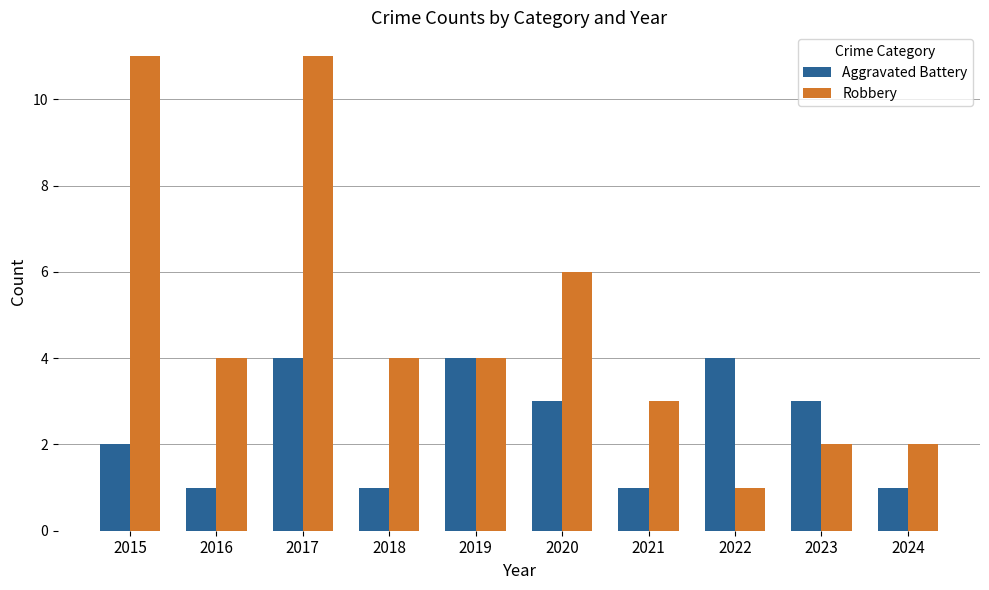

True or false: Robbery has a value of 4 at 2018.

True